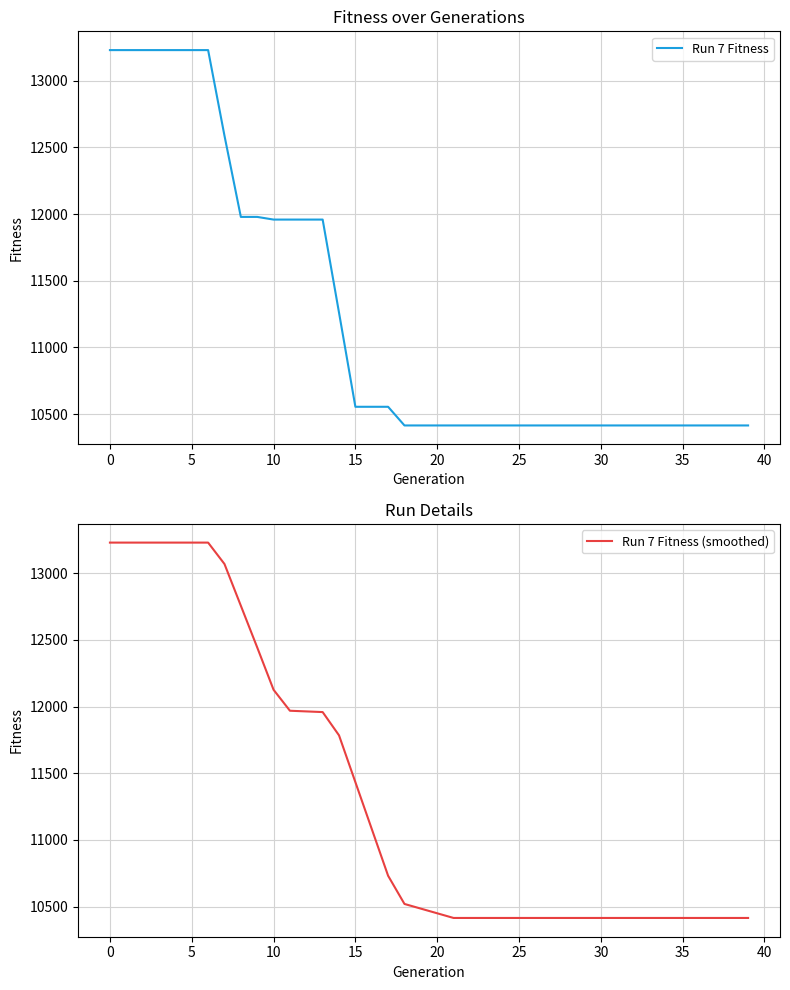

Does the chart have visible grid lines?

Yes